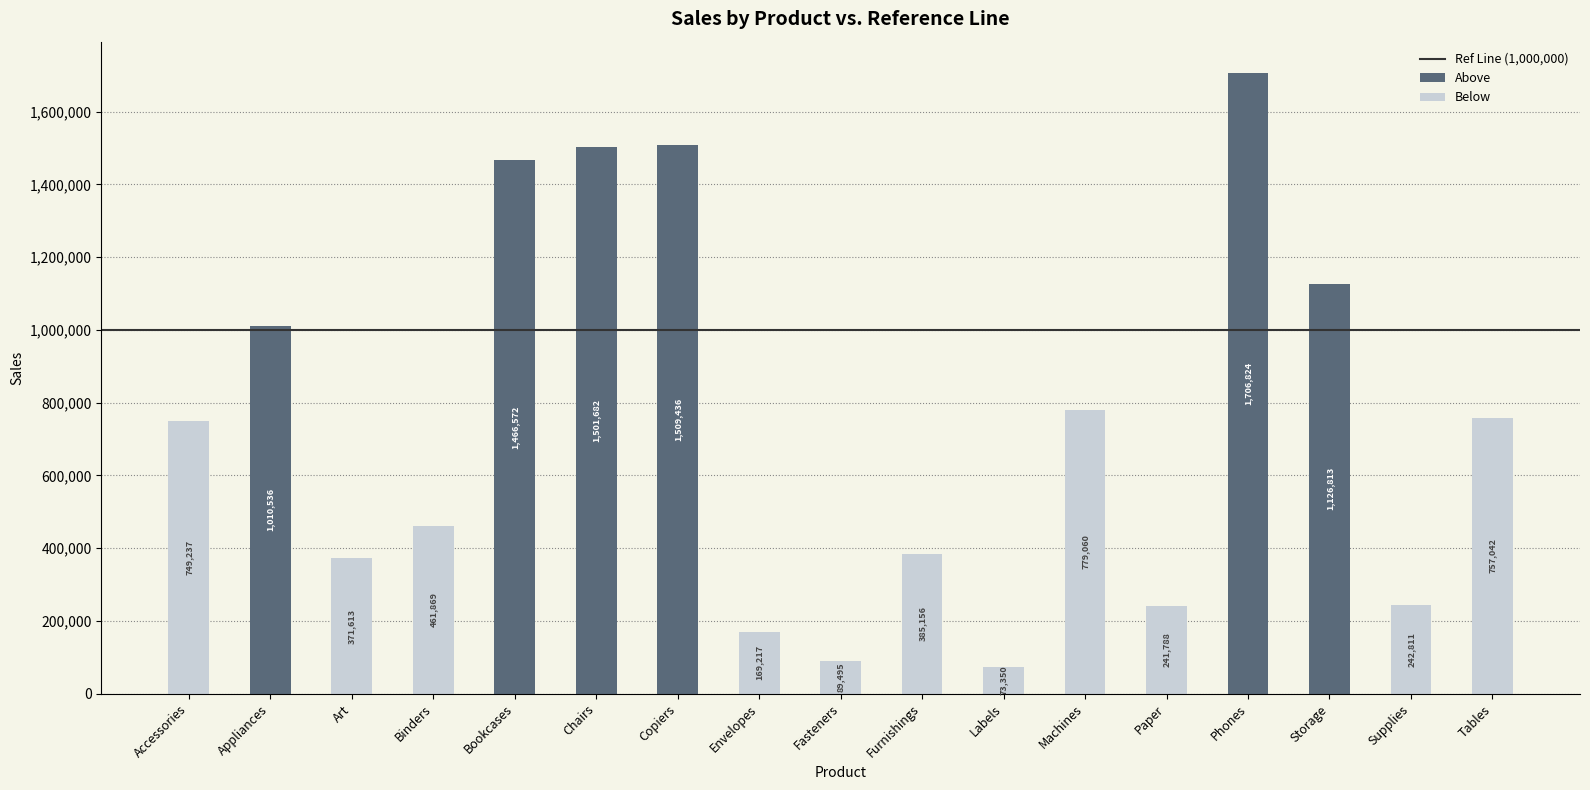

The value of Below at Tables is 287506. True or false?

False